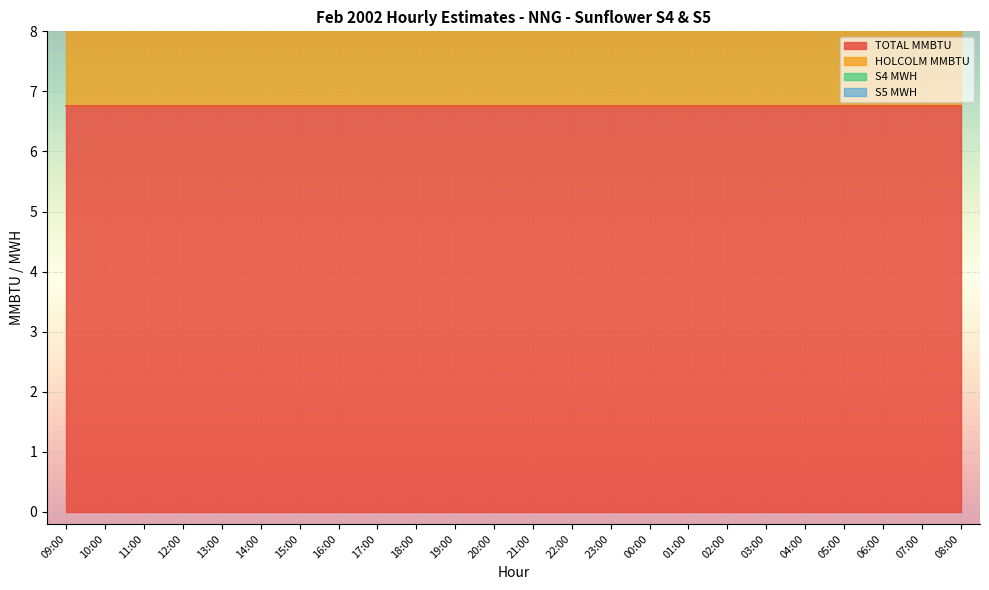

Which series changed the most between 00:00 and 06:00?

TOTAL MMBTU